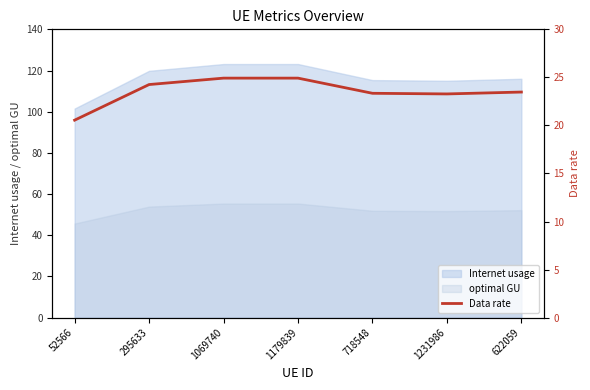

At which label does the data first exceed 23?

295633